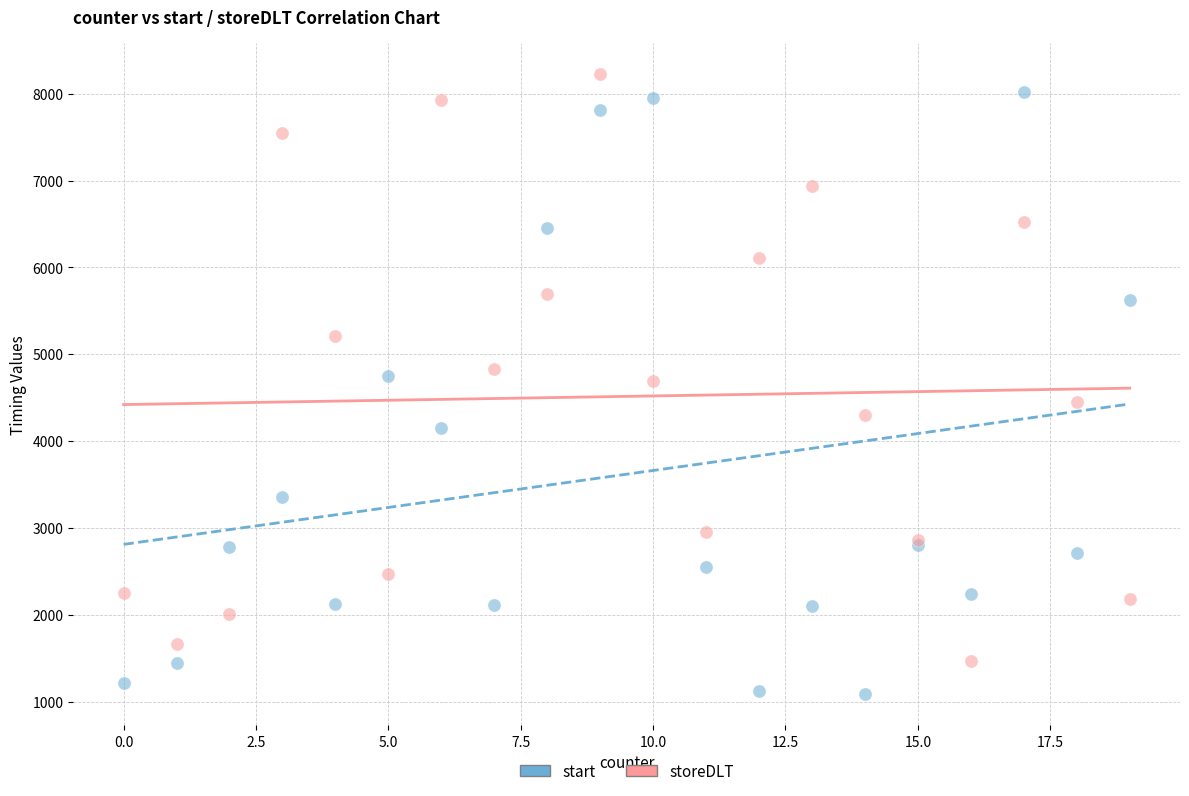

Which series contains the lowest Y value?

start